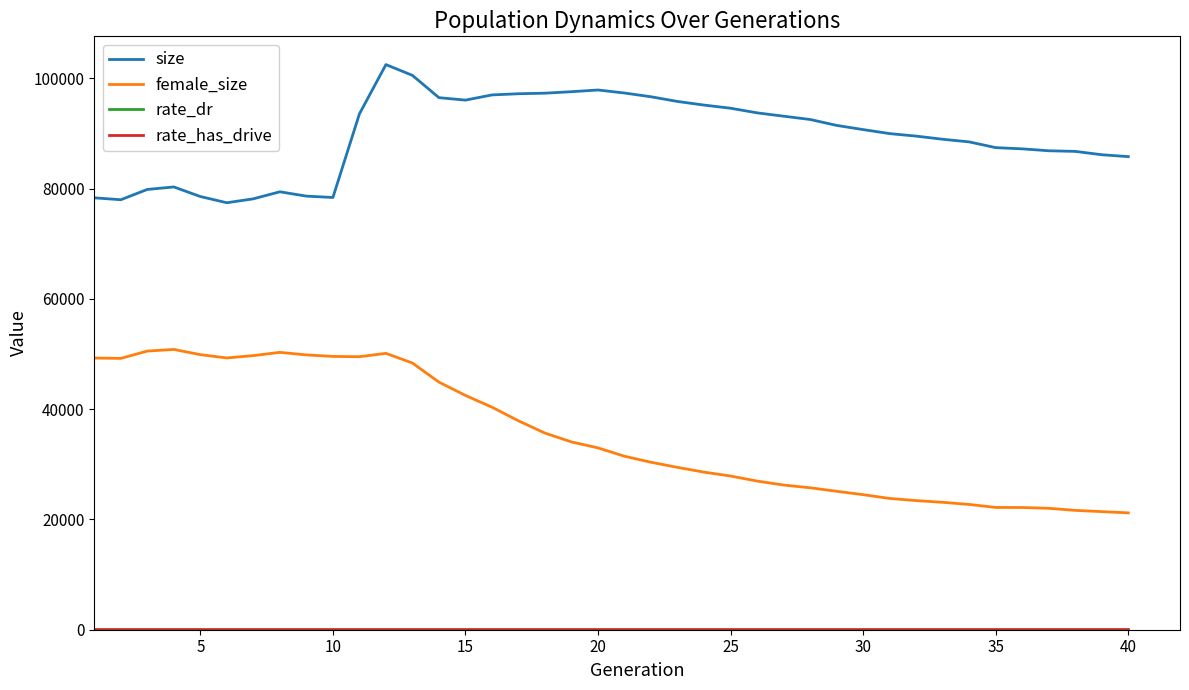

True or false: female_size and size cross at least once.

False